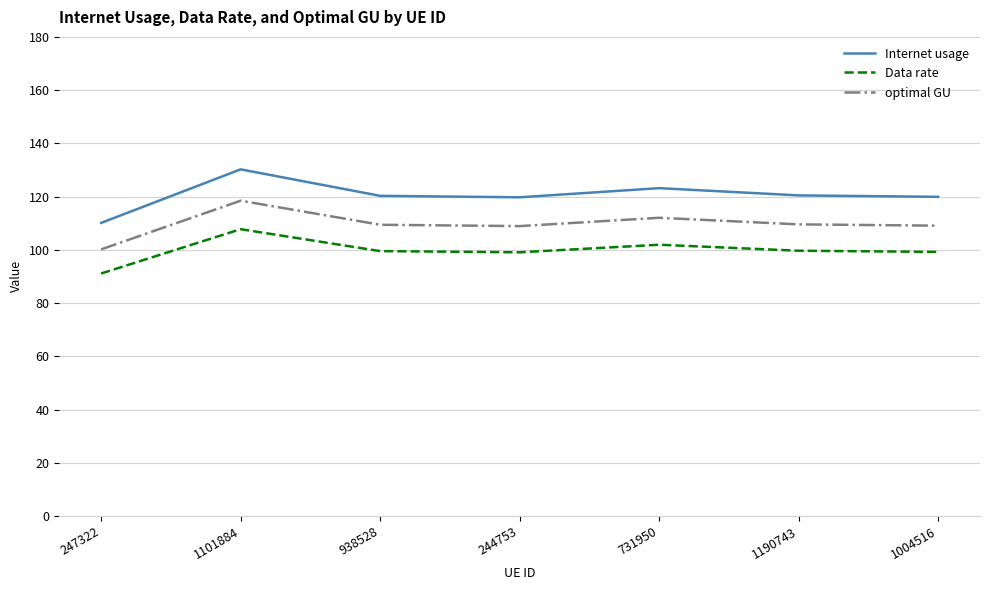

At 247322, list the series in order from largest to smallest.

Internet usage, optimal GU, Data rate